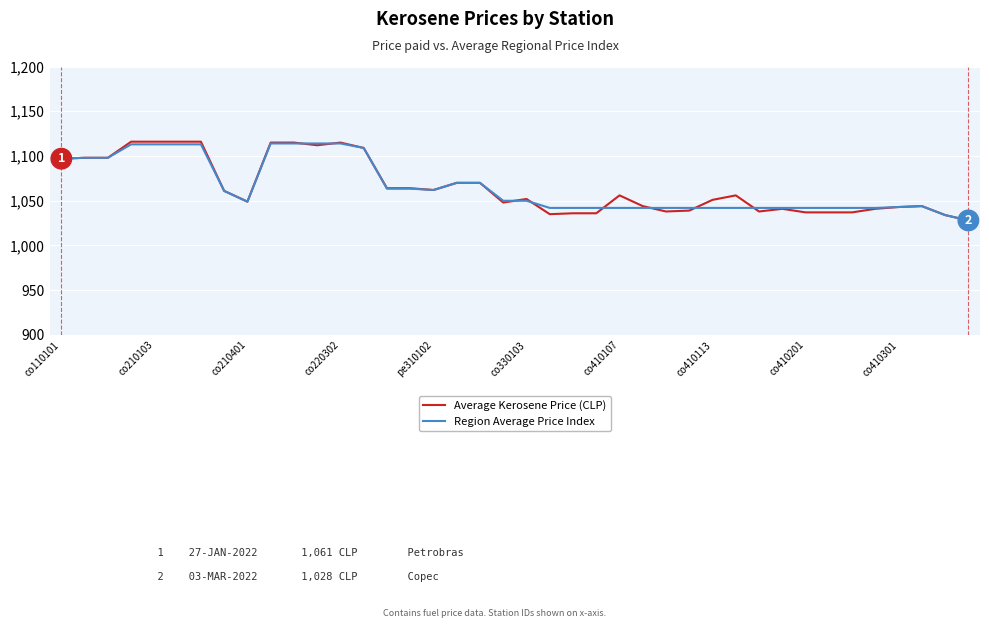

True or false: Average Kerosene Price (CLP) and Region Average Price Index intersect in this chart.

True